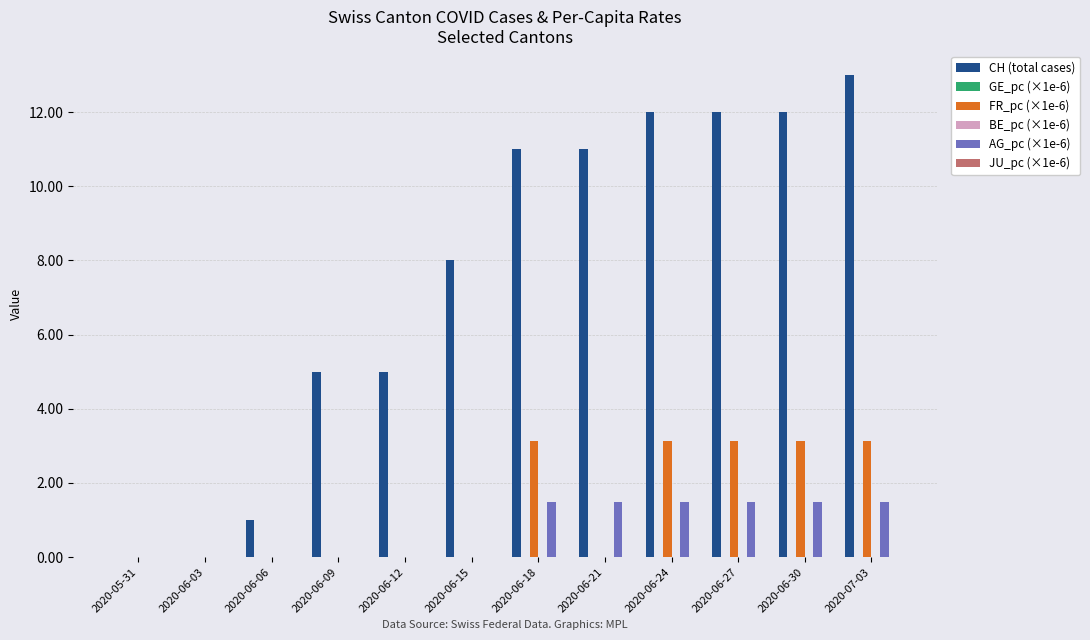

At how many categories does at least one series exceed 1?

9